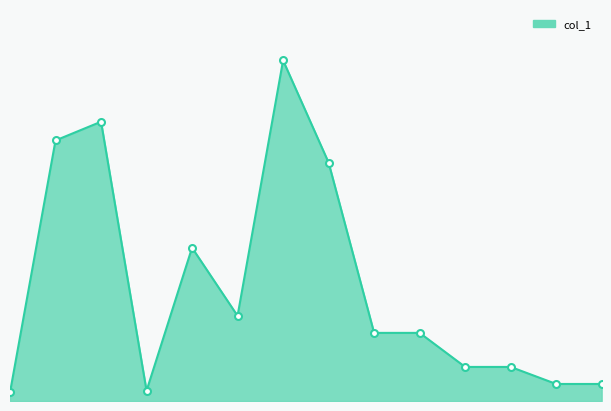

What is the difference between the maximum and minimum values?

195000